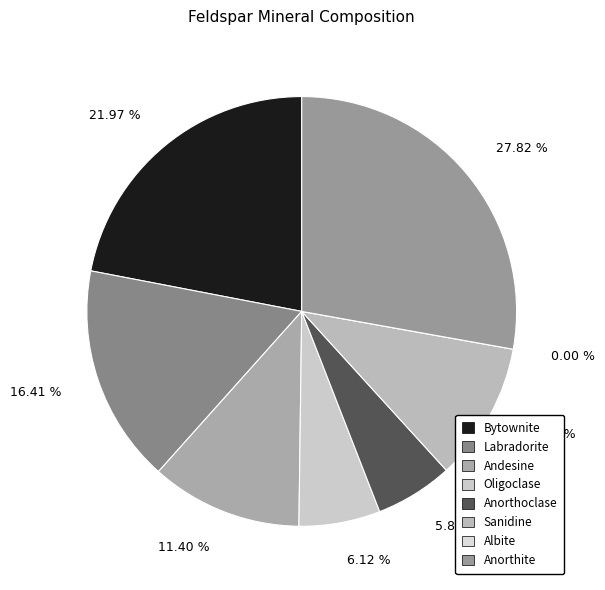

How many segments does this pie chart have?

8